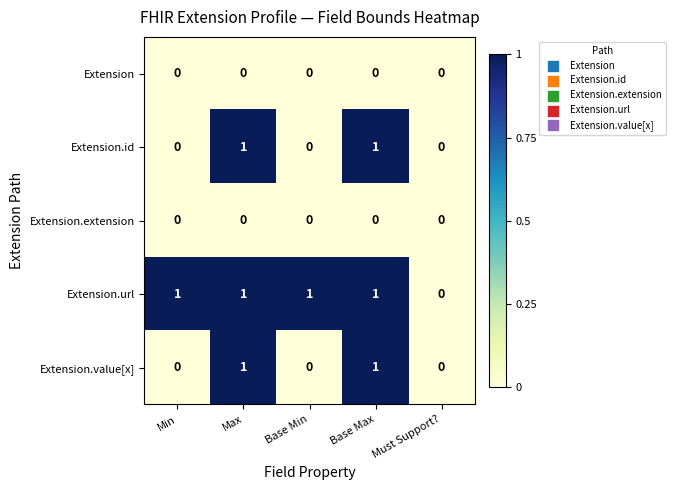

What is the spread (max minus min) of values at Max?

1